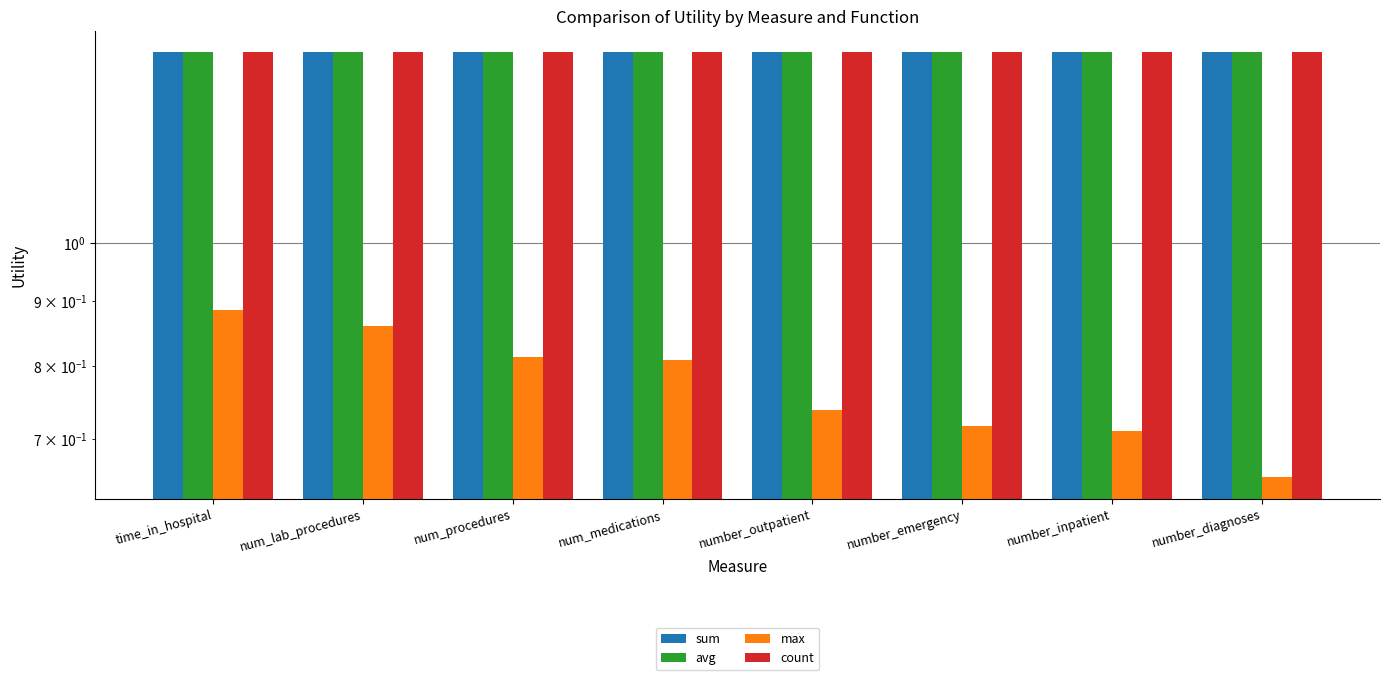

At how many categories does at least one series exceed 1?

8